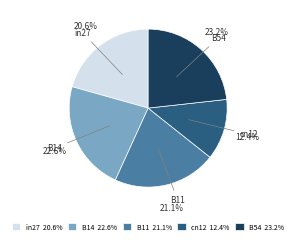

Does any single category account for the majority?

No